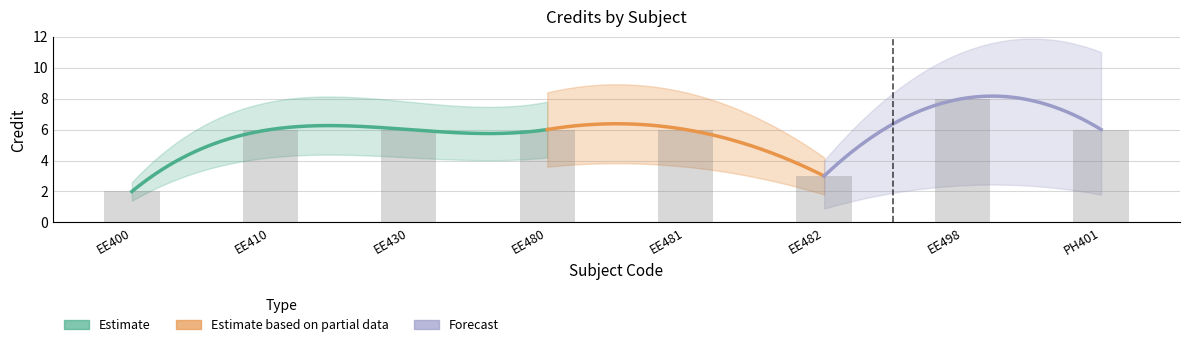

Where is the data nearest to the value 5?

EE410